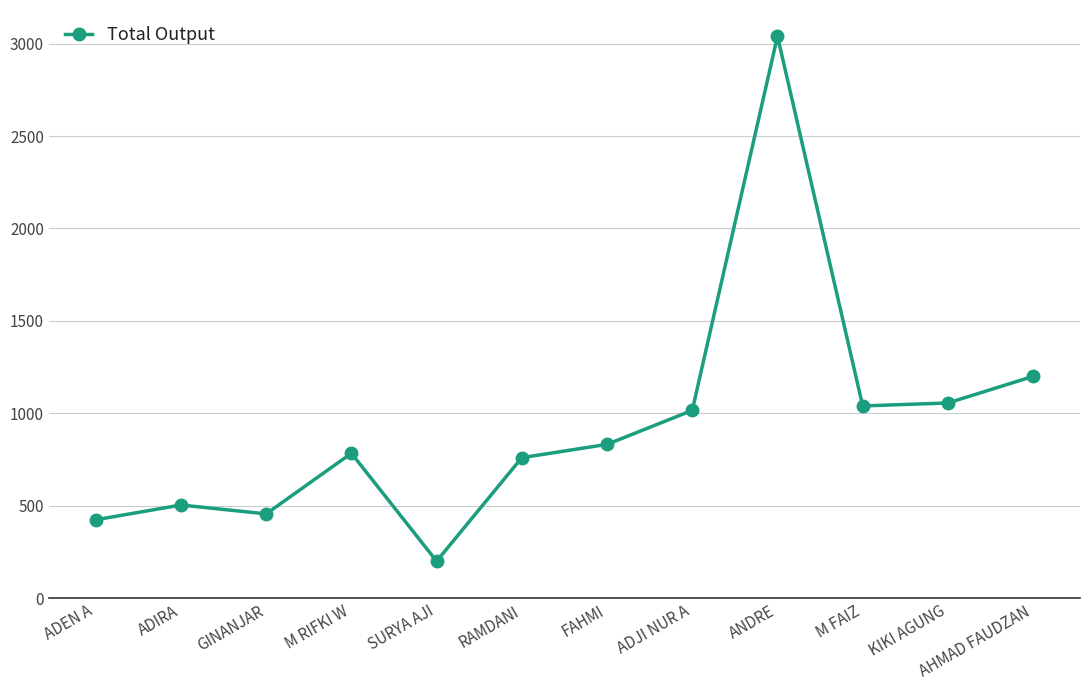

True or false: the data shows 1480 at ADJI NUR A.

False